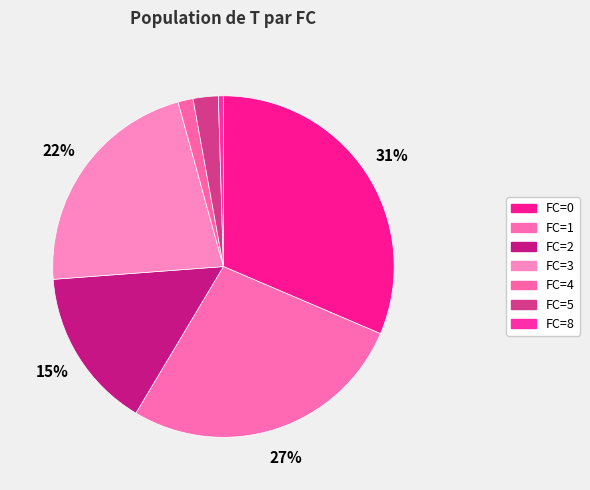

Which slice is the smallest?

FC=8